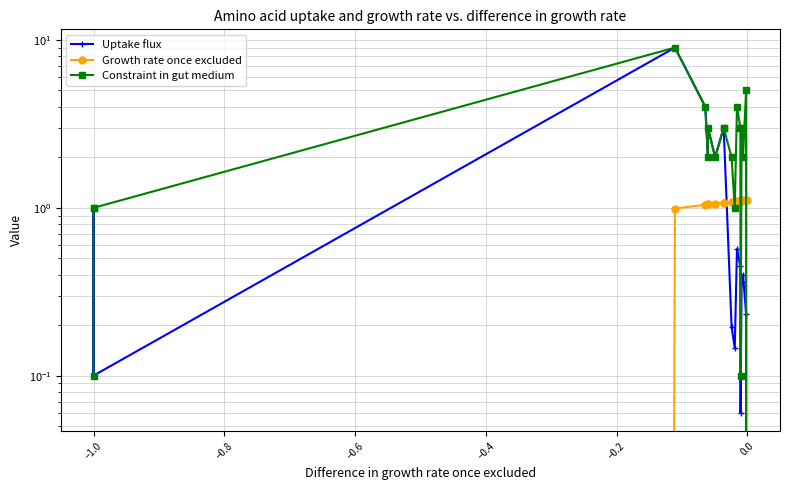

True or false: Uptake flux has more than 1 points higher than both neighbors.

True